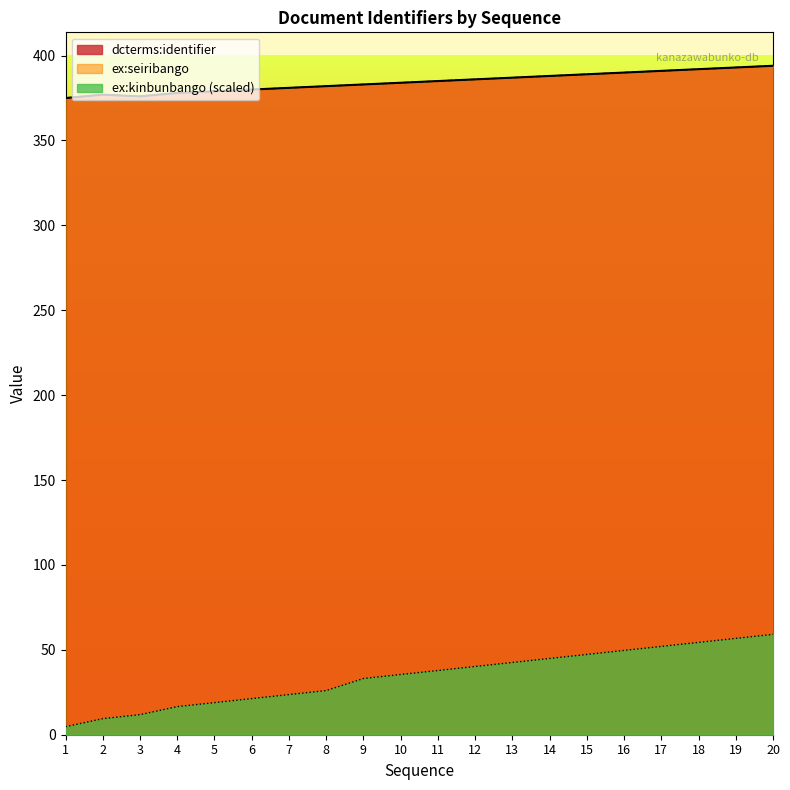

How many values in the dcterms:identifier series exceed 385?

9